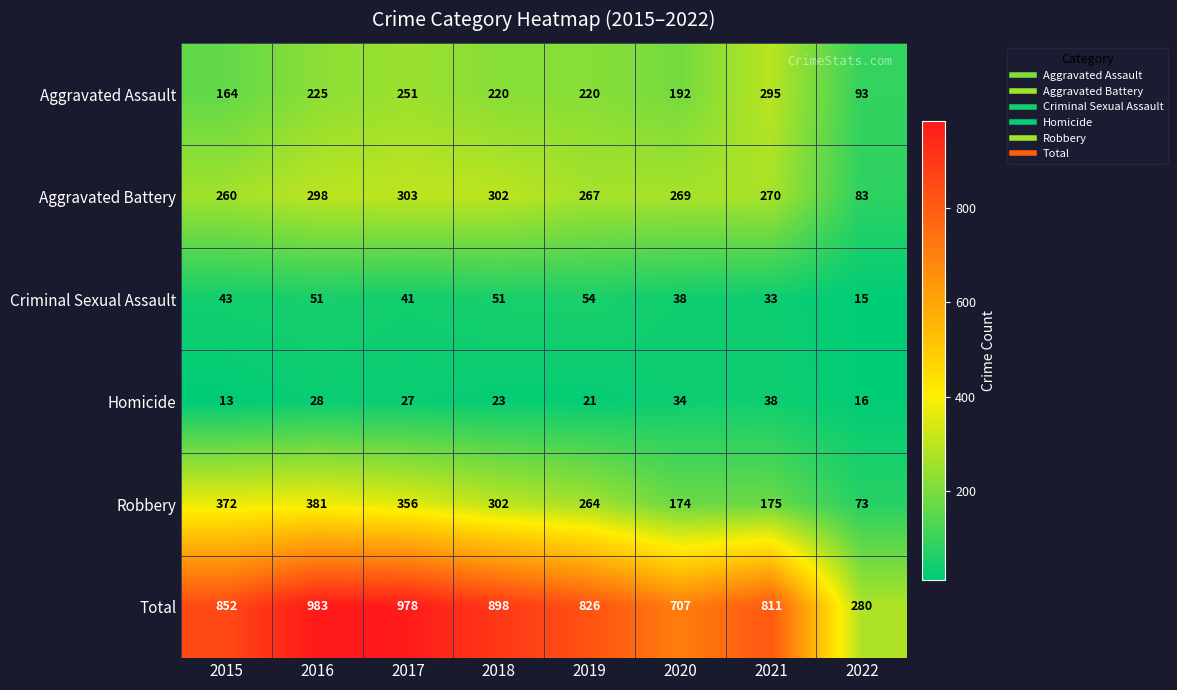

Which series has the largest total across all categories?

Total